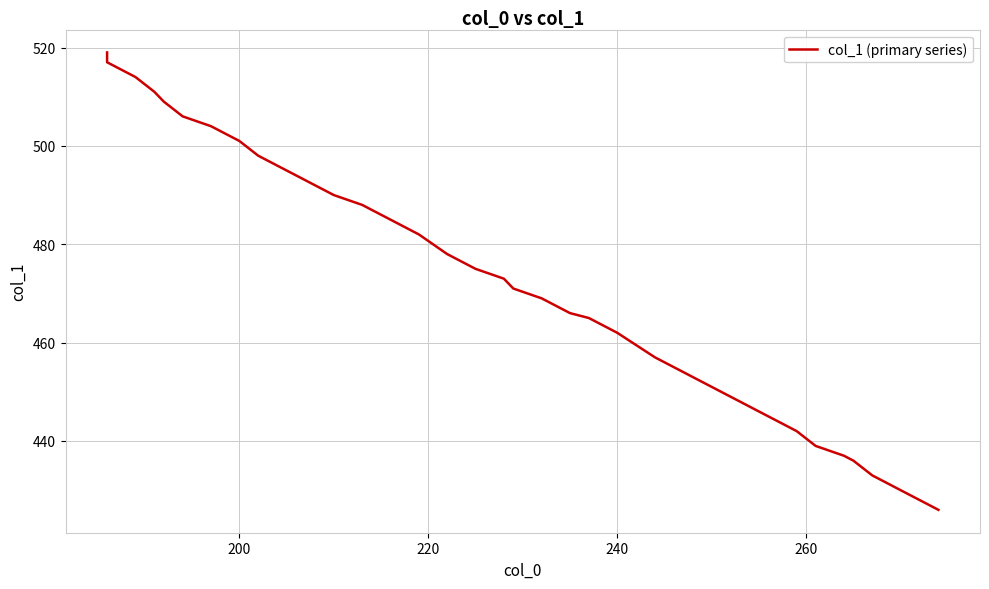

True or false: the data has more than 0 interior local peaks.

False